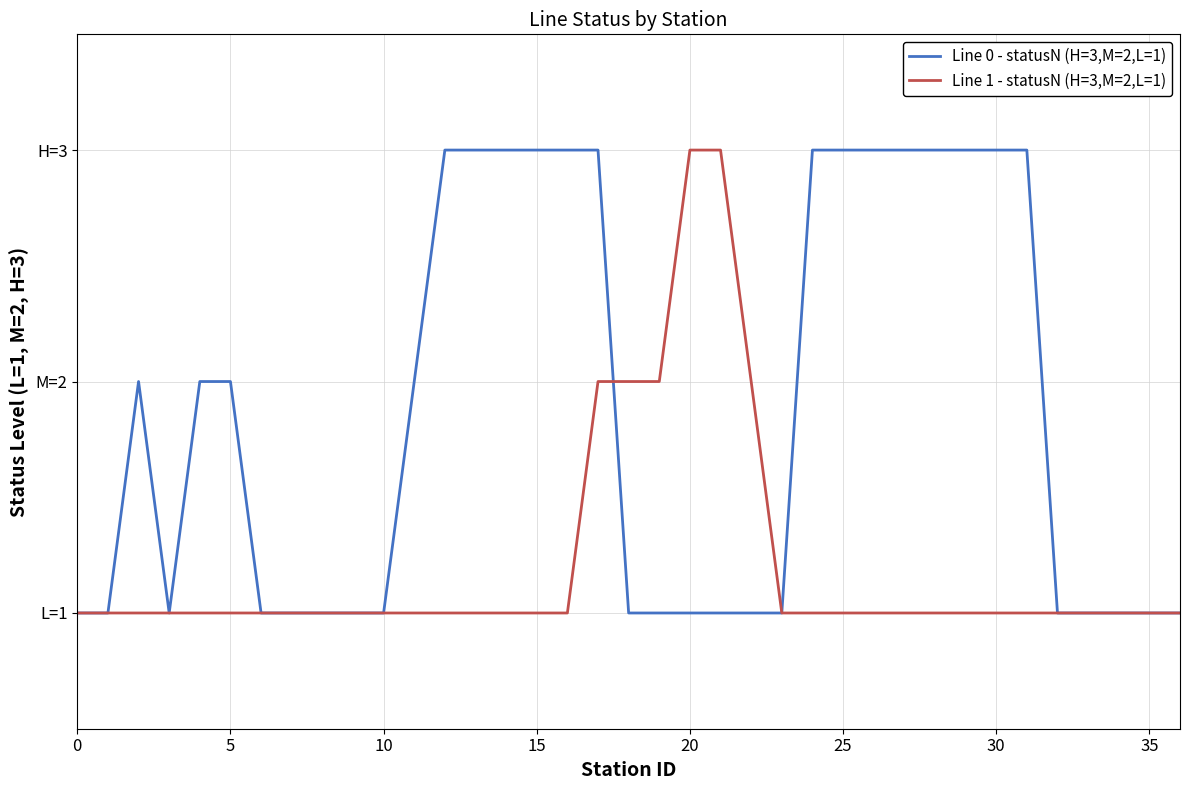

At how many categories does at least one series exceed 1?

23